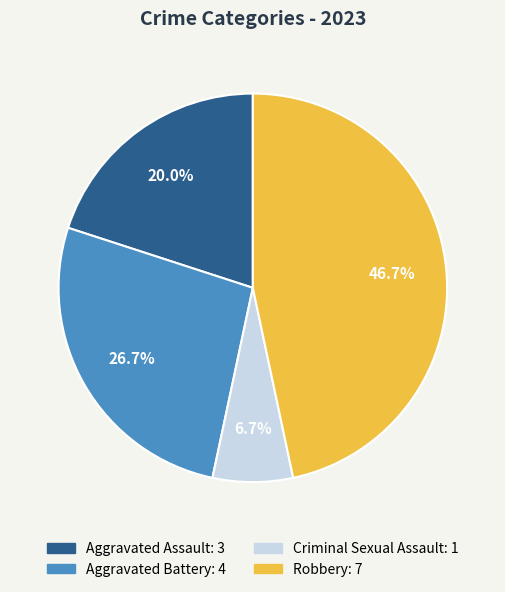

What is the ratio of the value at Aggravated Battery to the value at Aggravated Assault?

1.3